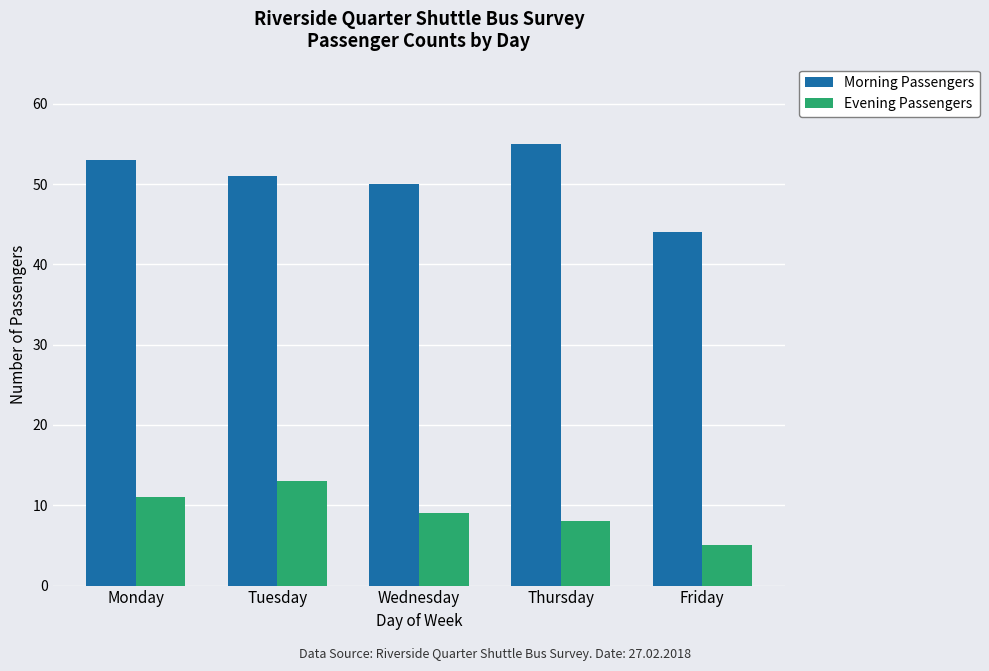

Which category has the lowest value in the Evening Passengers series?

Friday